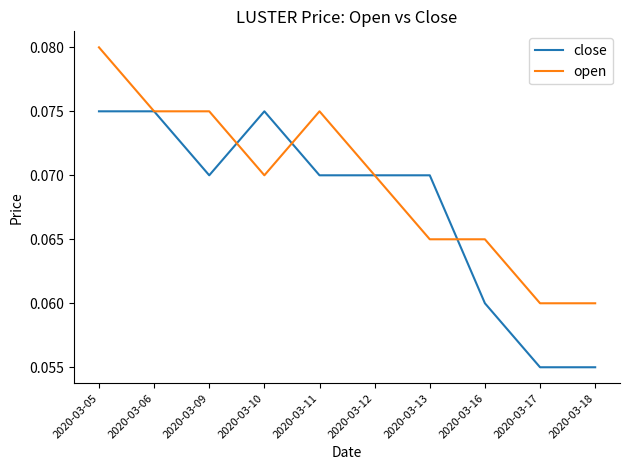

Is this an area chart (filled region under the line)?

No